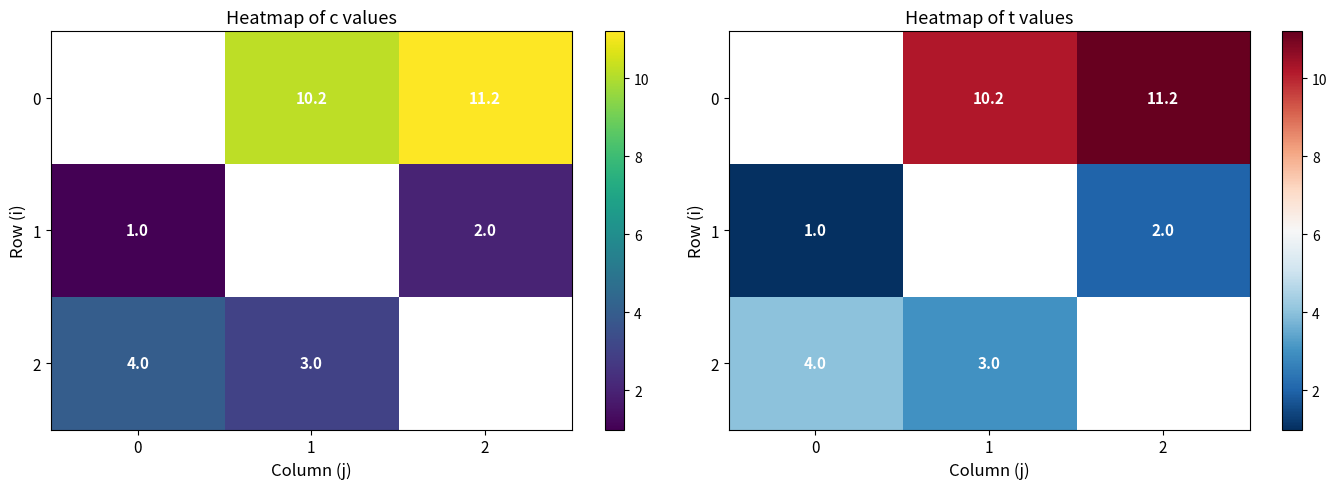

How many series are shown in this chart?

3